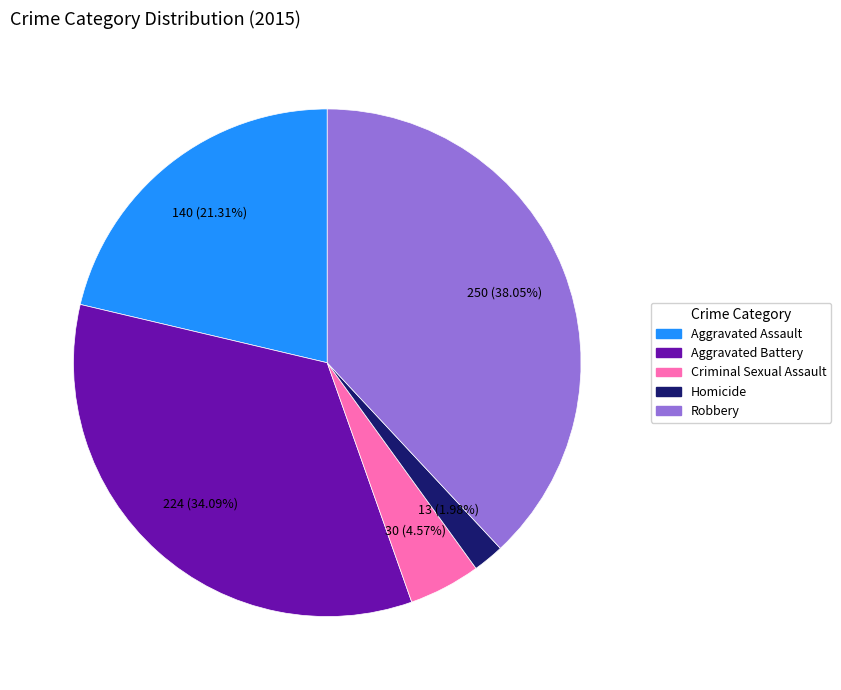

Does any single category account for the majority?

No